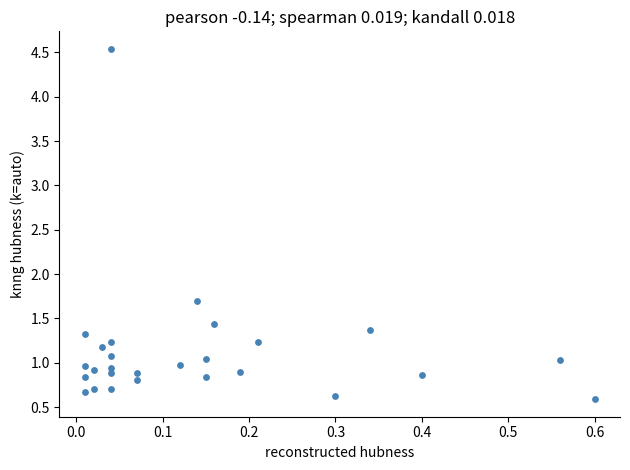

What is the range of X values (max minus min)?

0.6